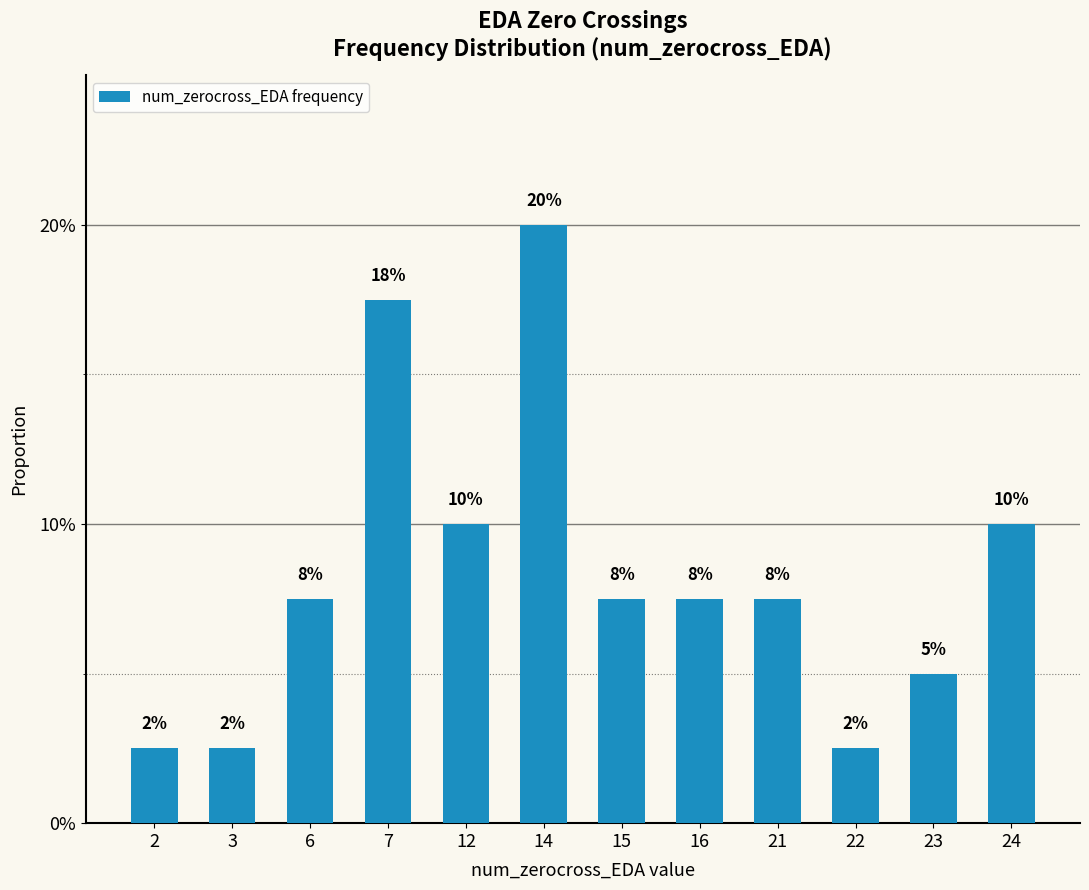

What is the maximum value shown in the chart?

0.2